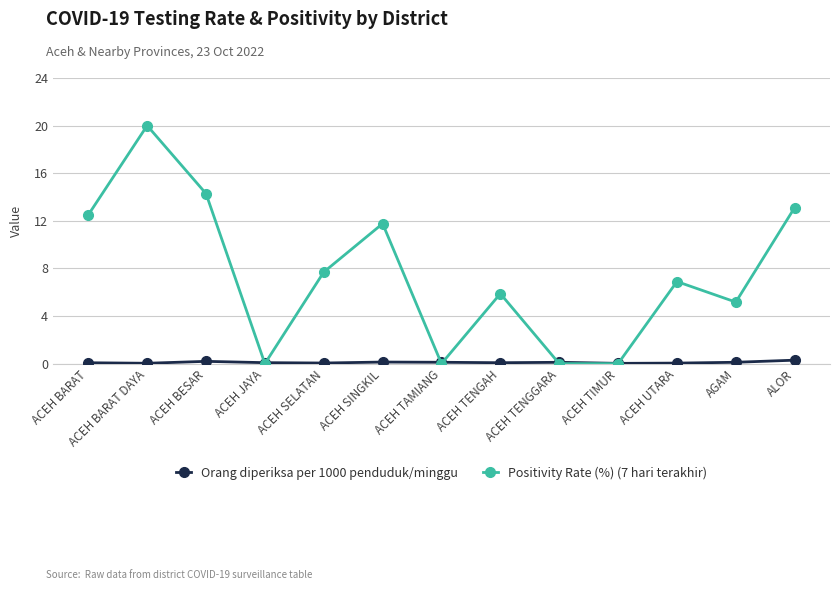

Rank the series by their average value, from highest to lowest.

Positivity Rate (%) (7 hari terakhir), Orang diperiksa per 1000 penduduk/minggu